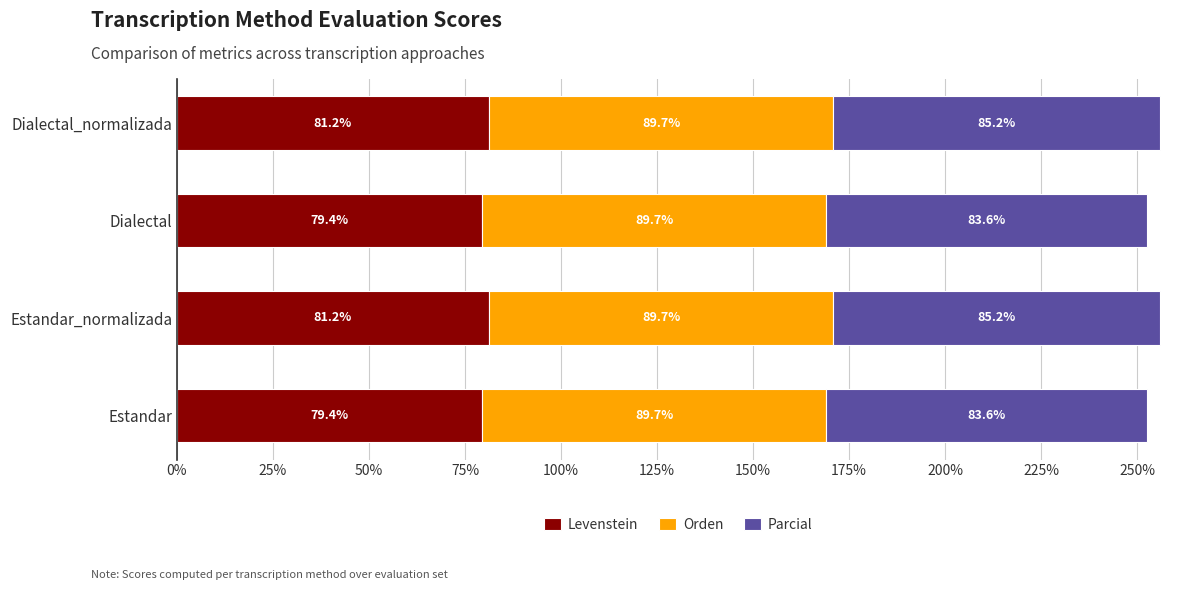

True or false: Levenstein has a value of 43.2 at Dialectal.

False